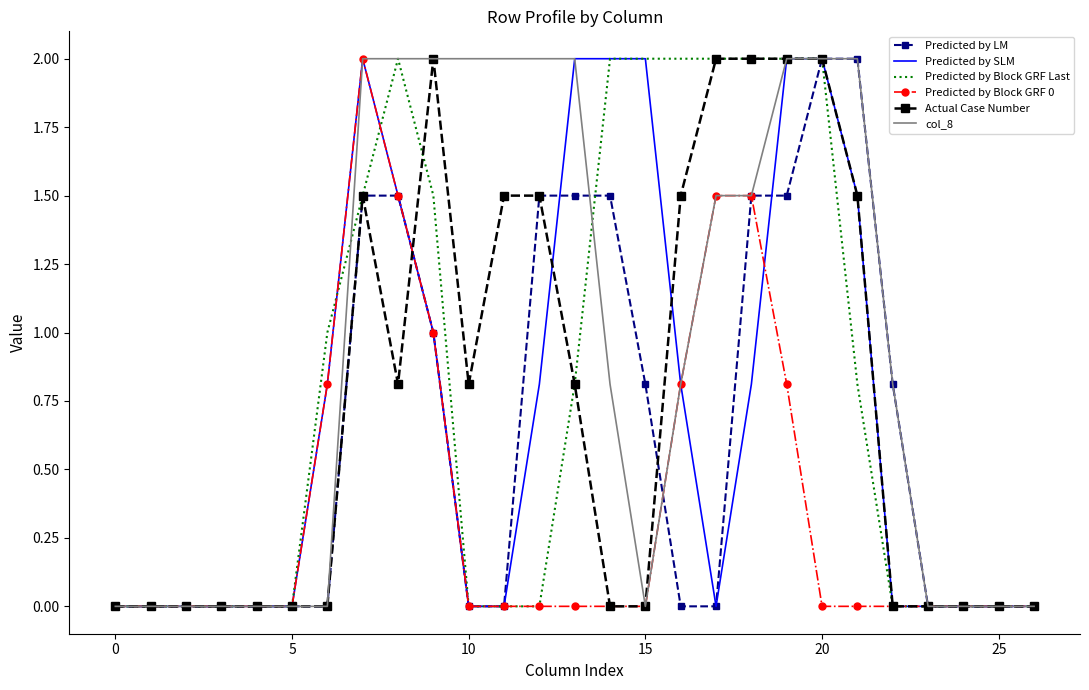

What is the maximum value for Actual Case Number?

2.0